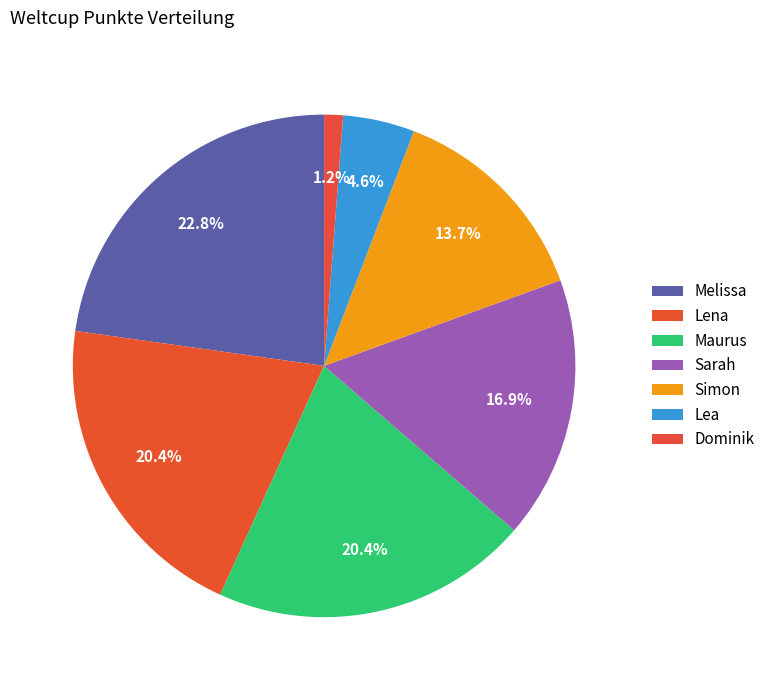

Rank the categories by value from lowest to highest.

Dominik, Lea, Simon, Sarah, Lena, Maurus, Melissa